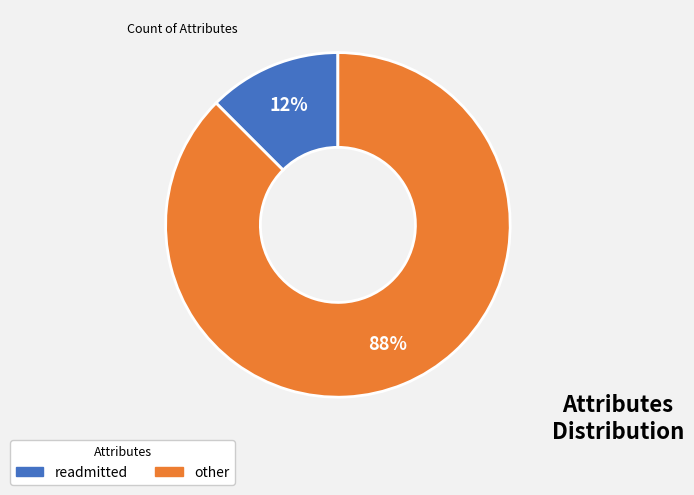

To the nearest percent, what is the average slice percentage?

50%